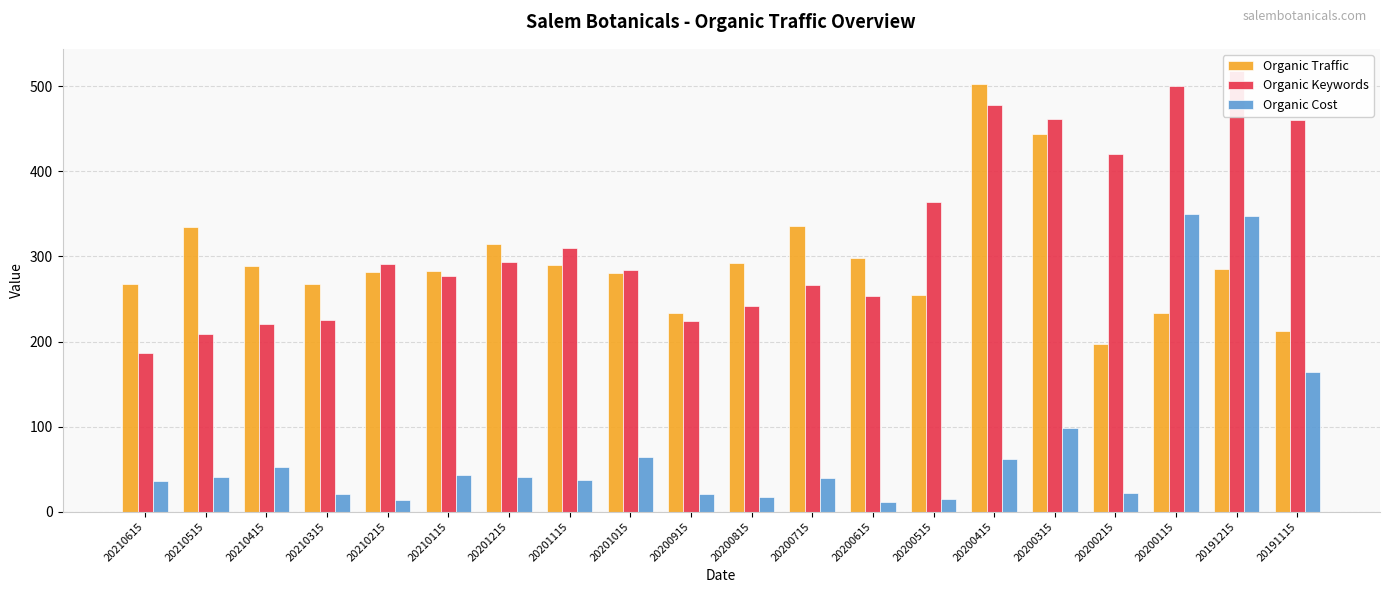

Reading left to right, list all the values displayed in this chart.

Organic Traffic: 268	334	289	267	282	283	314	290	281	234	292	336	298	255	503	444	197	233	285	212
Organic Keywords: 187	209	221	225	291	277	293	310	284	224	242	266	254	364	478	461	420	500	518	460
Organic Cost: 36	41	53	21	14	43	41	37	64	21	17	40	11	15	62	98	22	350	348	164